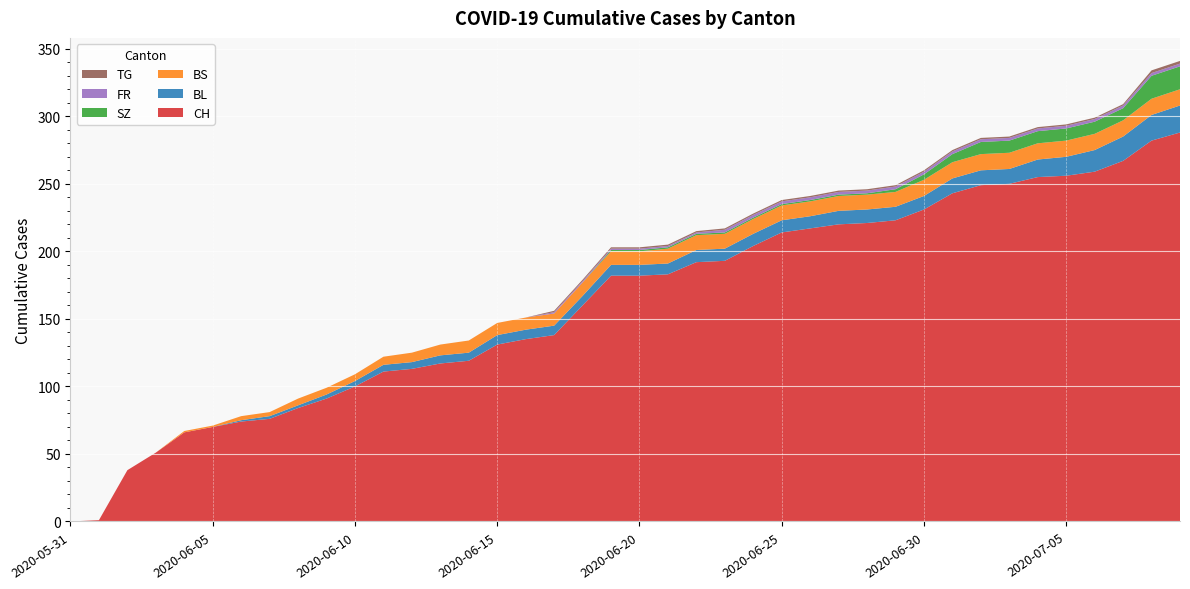

Reading left to right, list all the values displayed in this chart.

CH: 0	1	38	51	66	70	74	76	84	91	100	111	113	117	119	131	135	138	160	182	182	183	192	193	204	214	217	220	221	223	231	243	249	250	255	256	259	267	282	288
BL: 0	0	0	0	0	0	1	2	2	3	4	5	5	6	6	7	7	7	7	8	8	8	9	9	9	9	9	10	10	10	10	11	11	11	13	14	16	18	19	20
BS: 0	0	0	0	1	1	3	3	5	5	5	6	7	8	9	9	9	9	10	10	10	11	11	11	11	11	11	11	11	11	12	12	12	12	12	12	12	12	12	12
SZ: 0	0	0	0	0	0	0	0	0	0	0	0	0	0	0	0	0	0	0	1	1	1	1	1	1	1	1	1	1	2	4	6	9	9	9	9	9	9	17	17
FR: 0	0	0	0	0	0	0	0	0	0	0	0	0	0	0	0	0	1	1	1	1	1	1	2	2	2	2	2	2	2	2	2	2	2	2	2	2	2	2	2
TG: 0	0	0	0	0	0	0	0	0	0	0	0	0	0	0	0	0	1	1	1	1	1	1	1	1	1	1	1	1	1	1	1	1	1	1	1	1	1	2	2